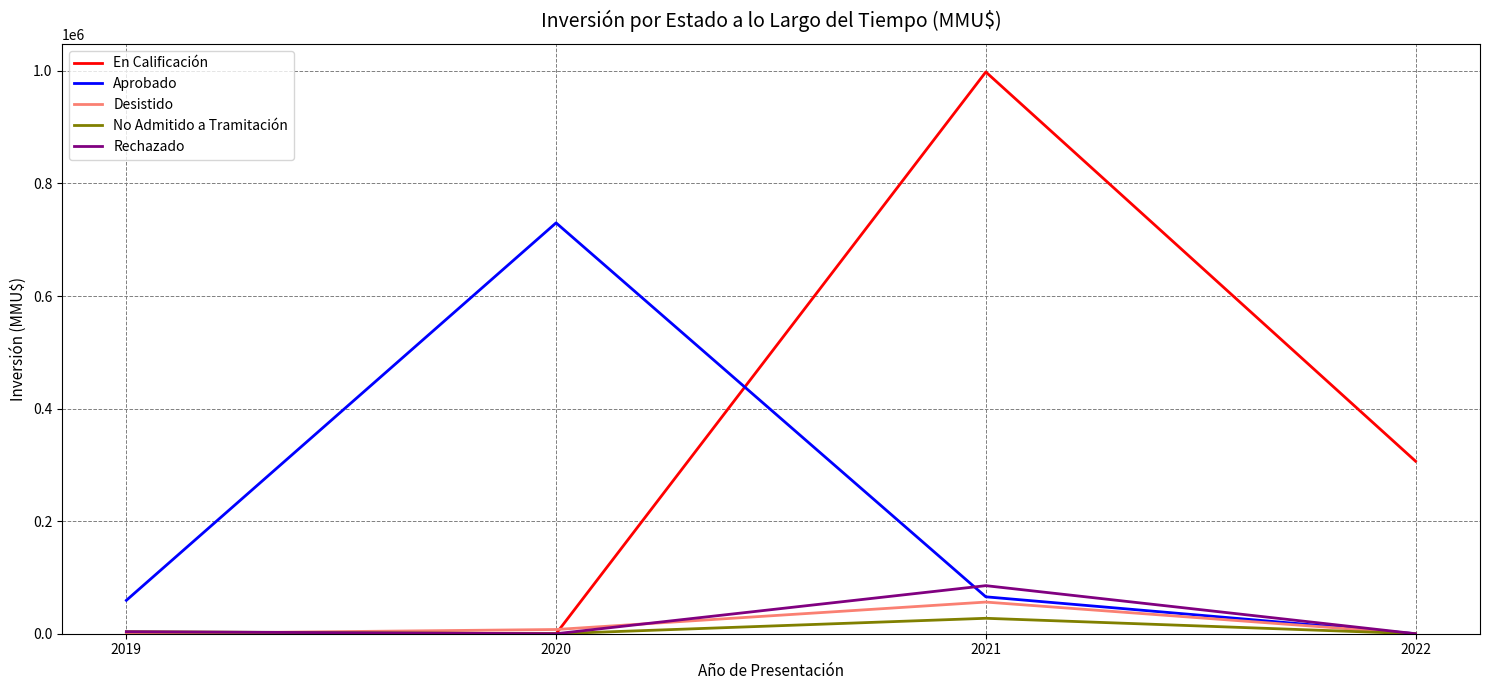

What is the average value of the Aprobado series?

213712